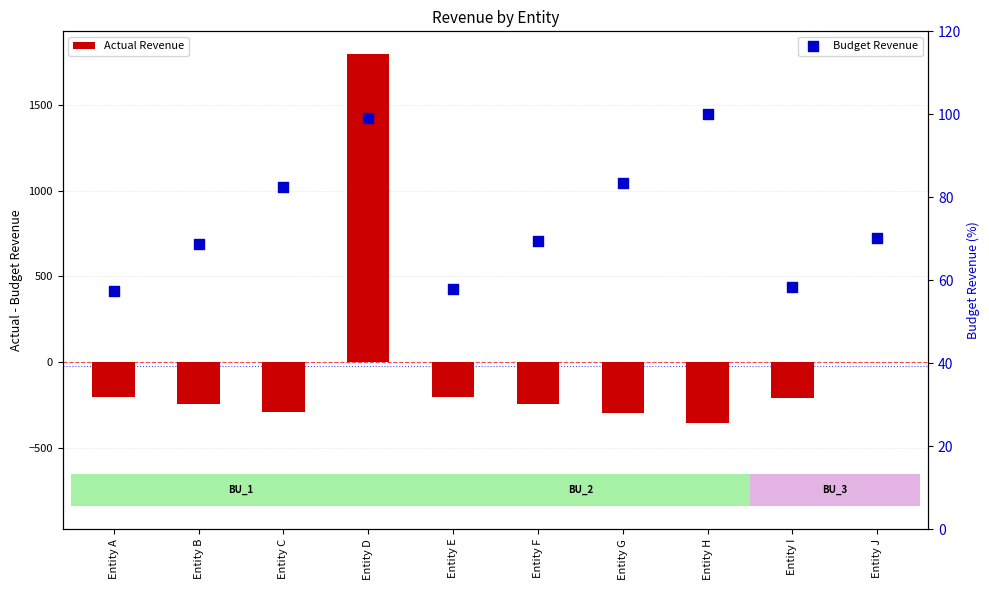

Is the value of Actual Revenue at Entity D greater than the value of Budget Revenue at Entity B?

Yes